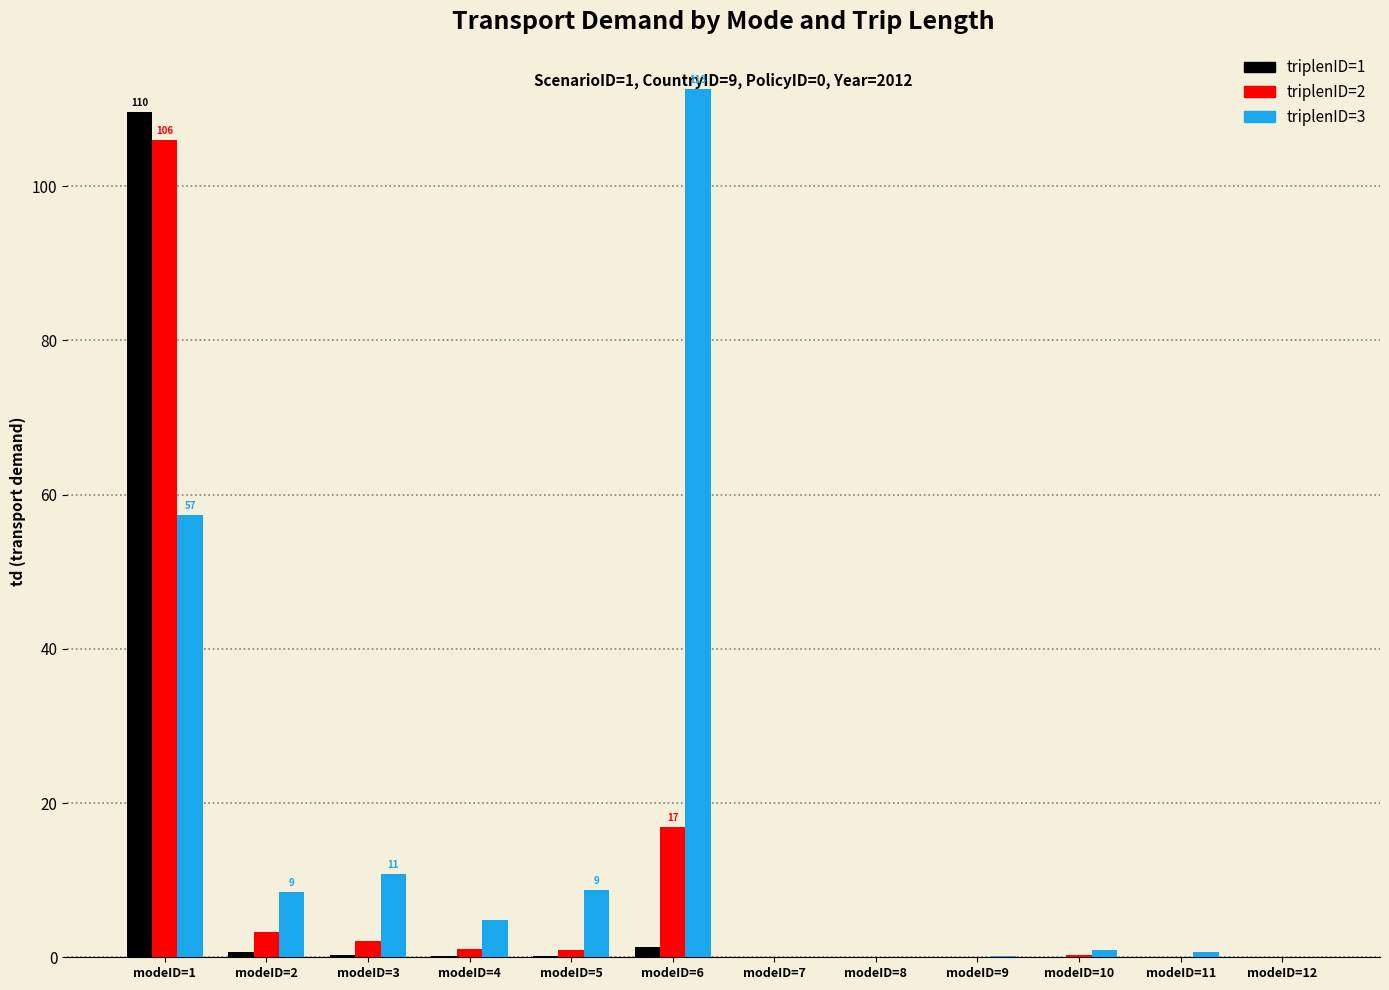

What is the sum of all triplenID=2 values?

130.7